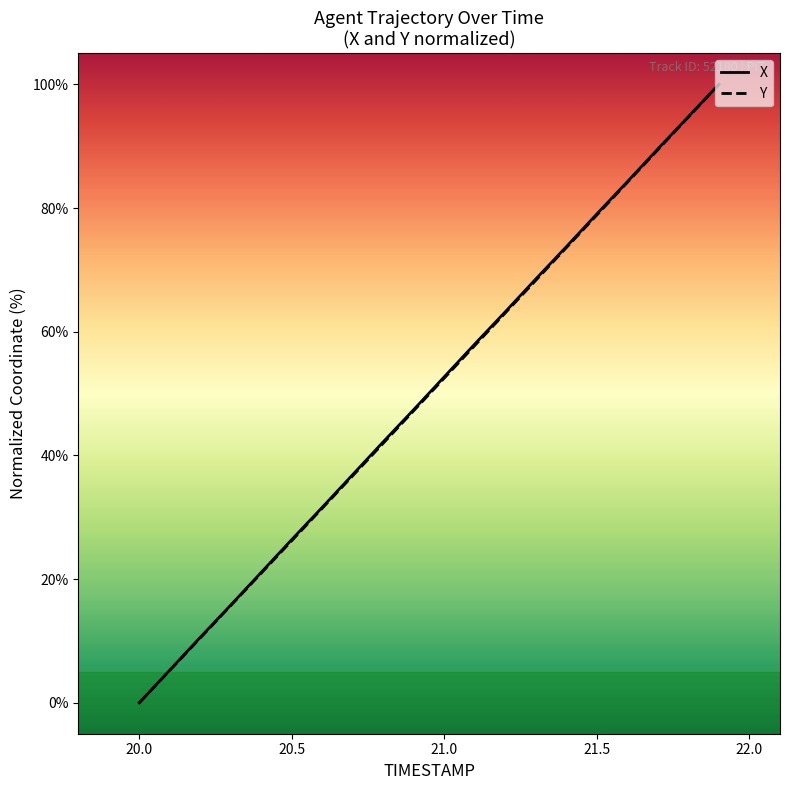

What is the greatest value displayed?

100.0